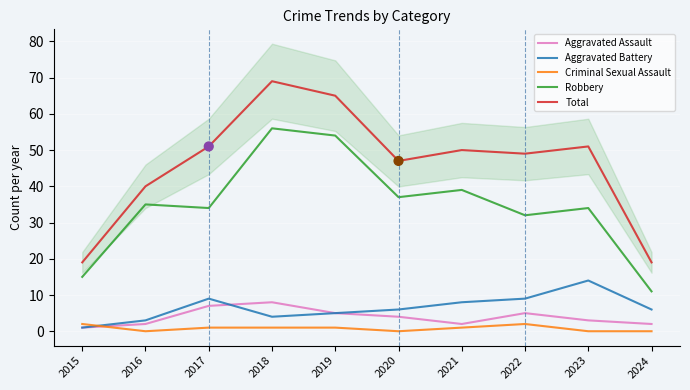

At how many categories does at least one series exceed 8?

10